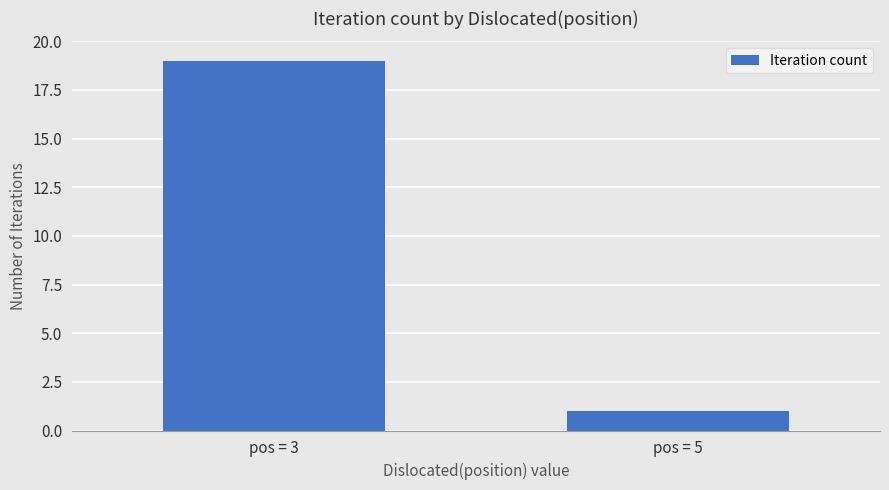

What is the difference between the maximum and minimum values?

18